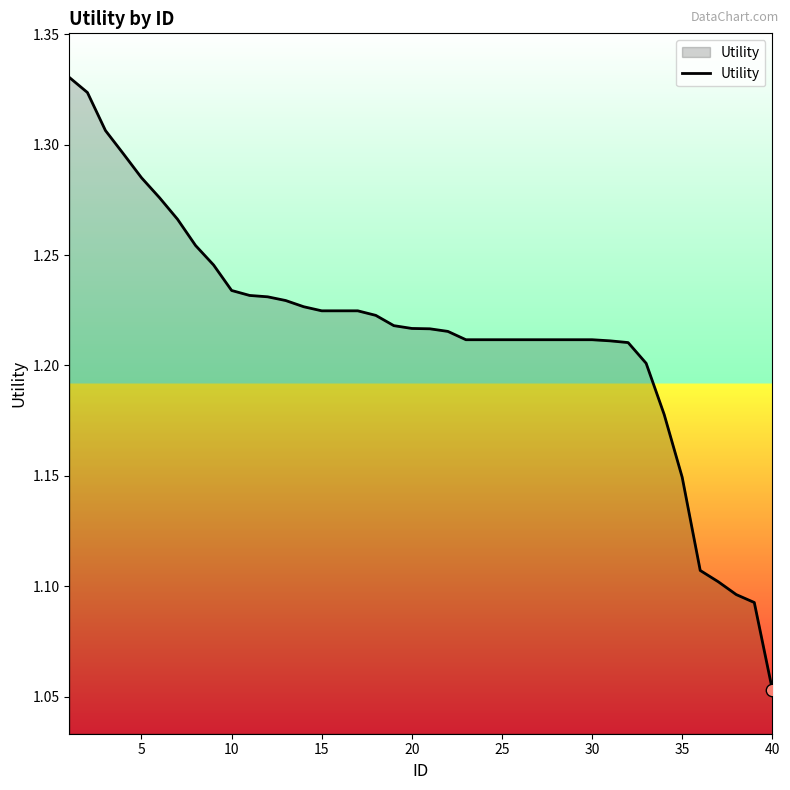

What is the difference between the maximum and minimum values?

0.3